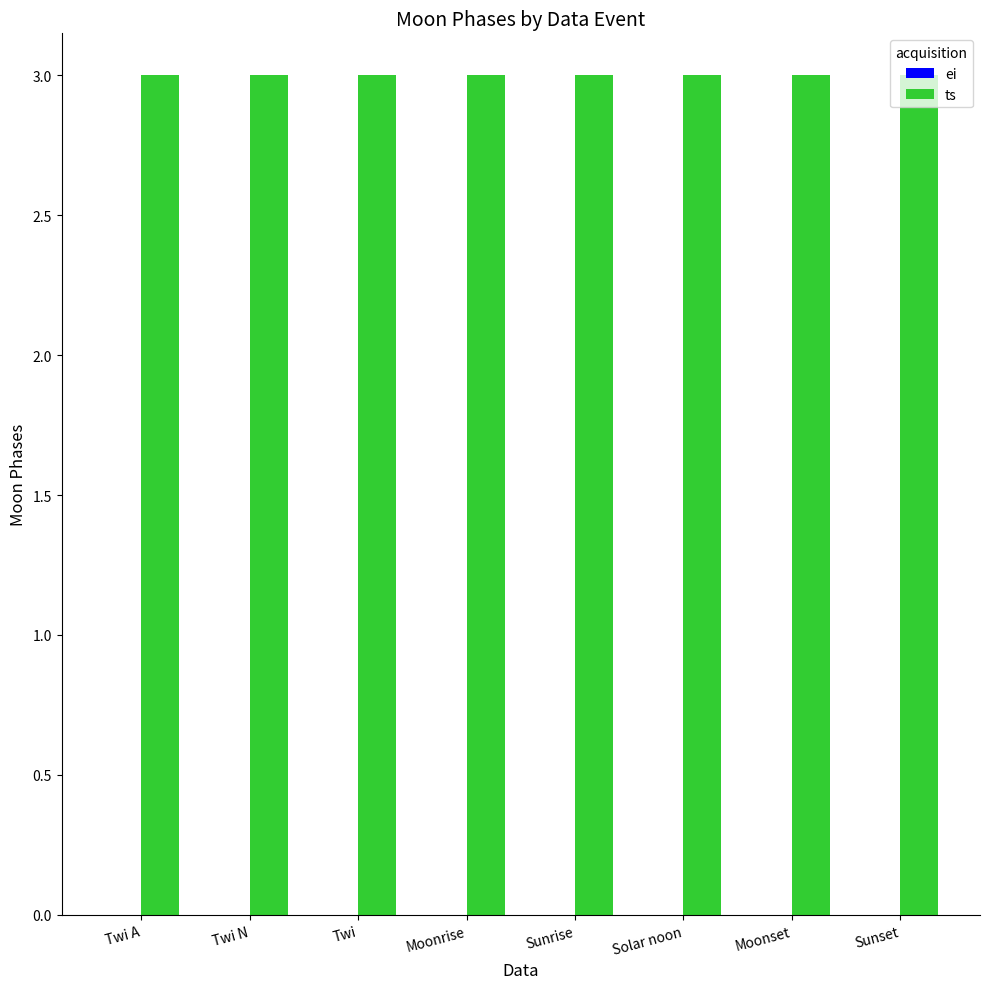

What is the minimum value for ts?

3